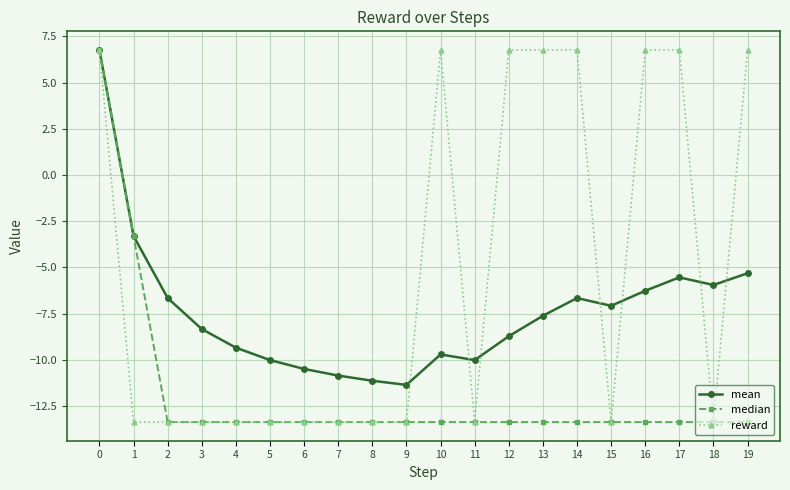

What is the total value across all series at 18?

-32.7